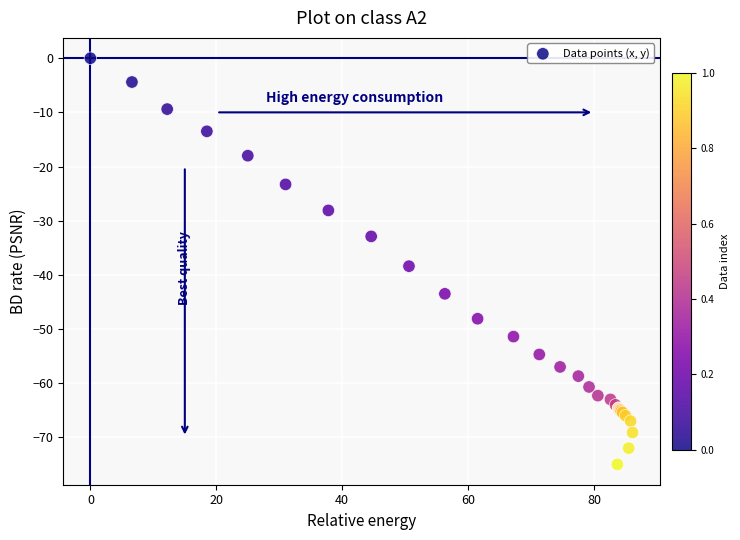

What Y value in the scatter plot is closest to -37?

-38.4